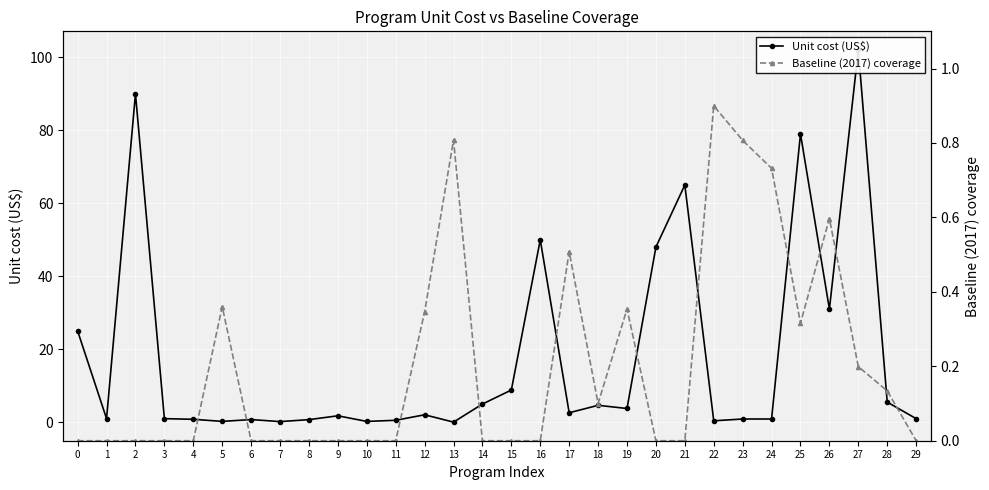

List the series in order of their peak value, lowest first.

Baseline (2017) coverage, Unit cost (US$)